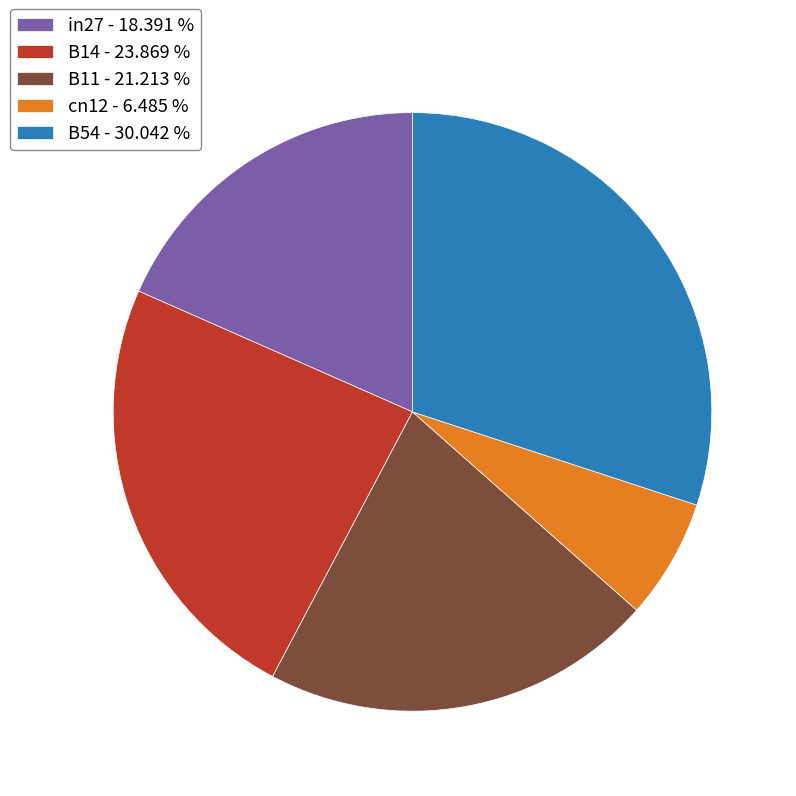

Between in27 - 18.391 % and B54 - 30.042 %, which is larger?

B54 - 30.042 %